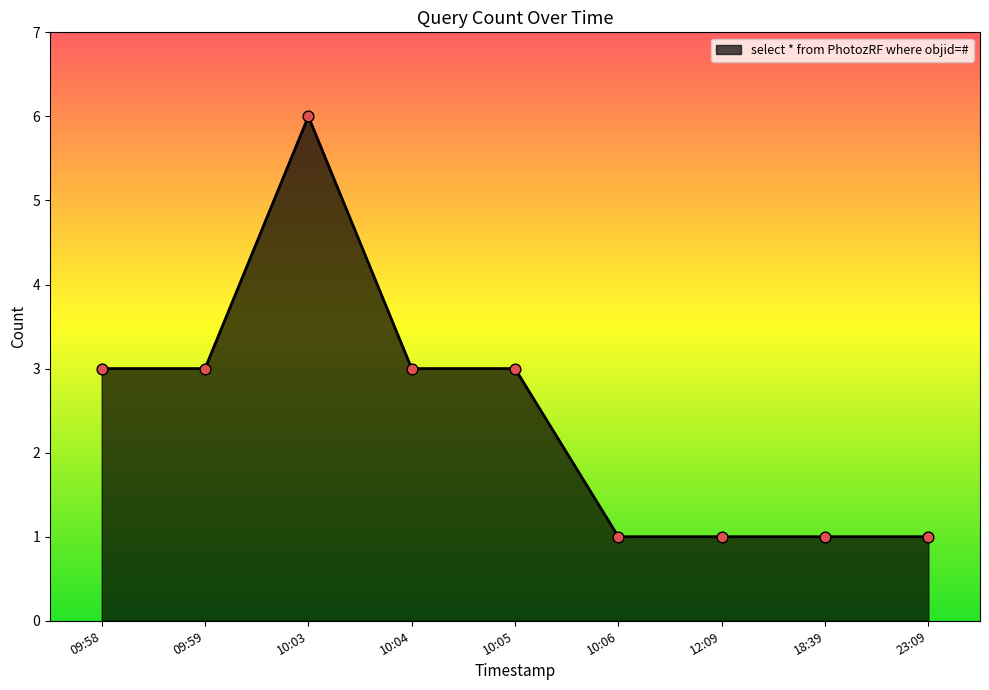

Which has a higher value, 10:06 or 10:03?

10:03